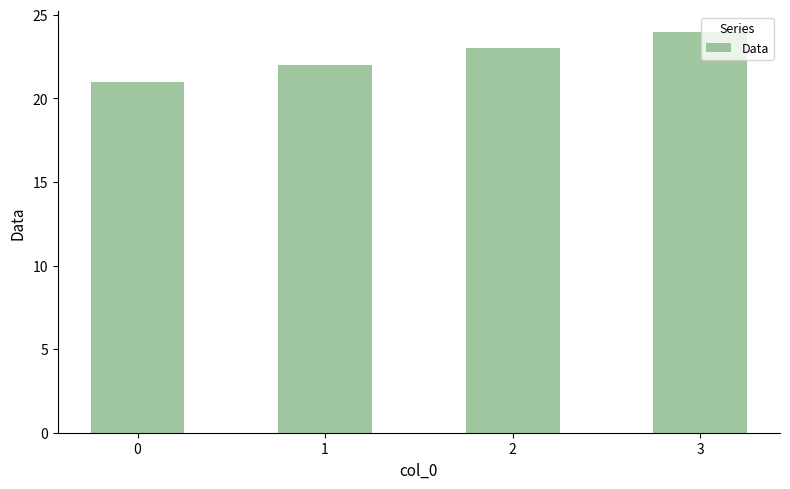

What value does the data have at 2?

23